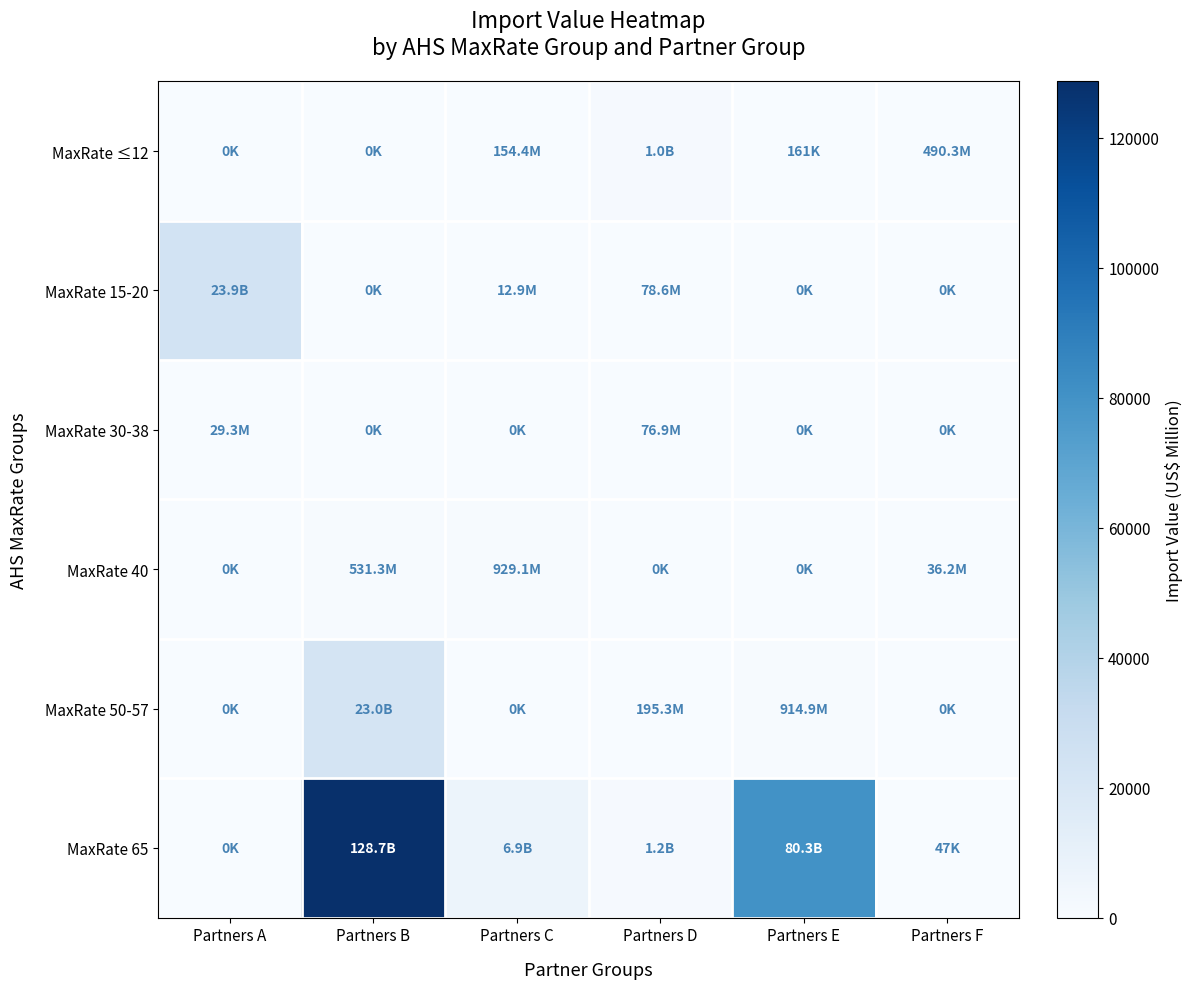

Between Partners A and Partners D, which series saw the biggest shift?

MaxRate 15-20